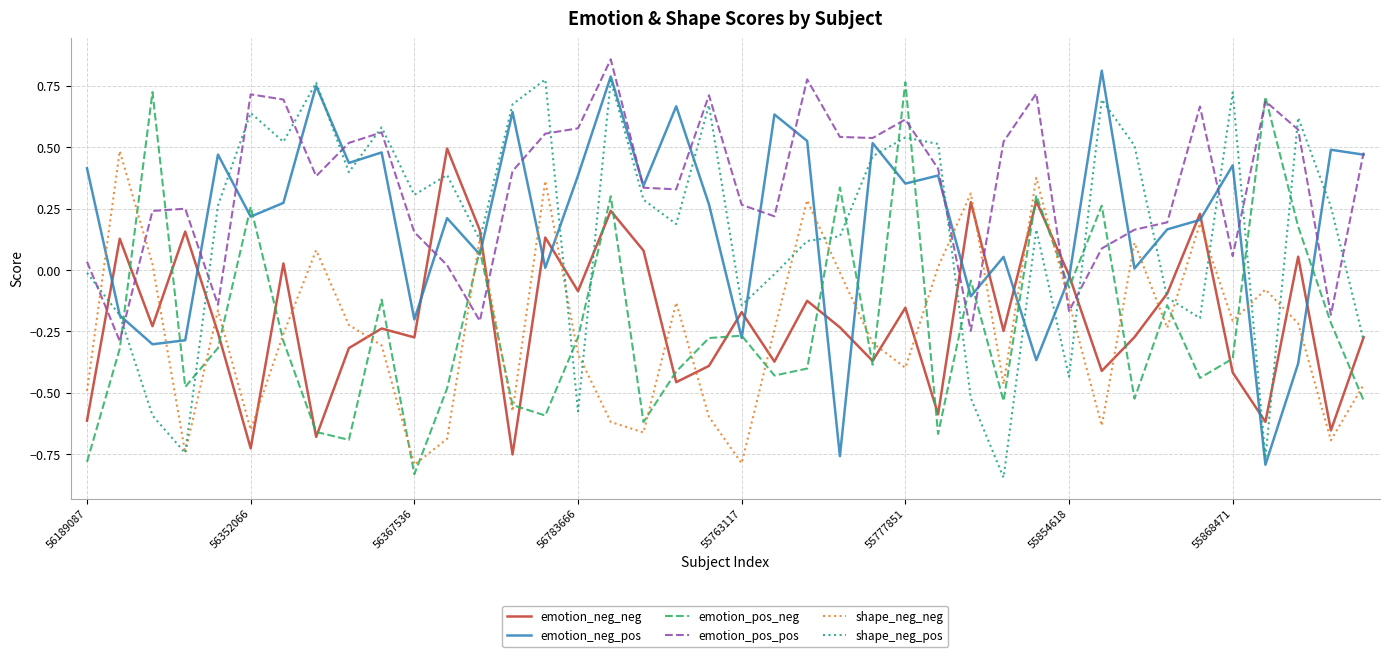

In emotion_neg_neg, how many points are lower than both neighbors (excluding endpoints)?

14